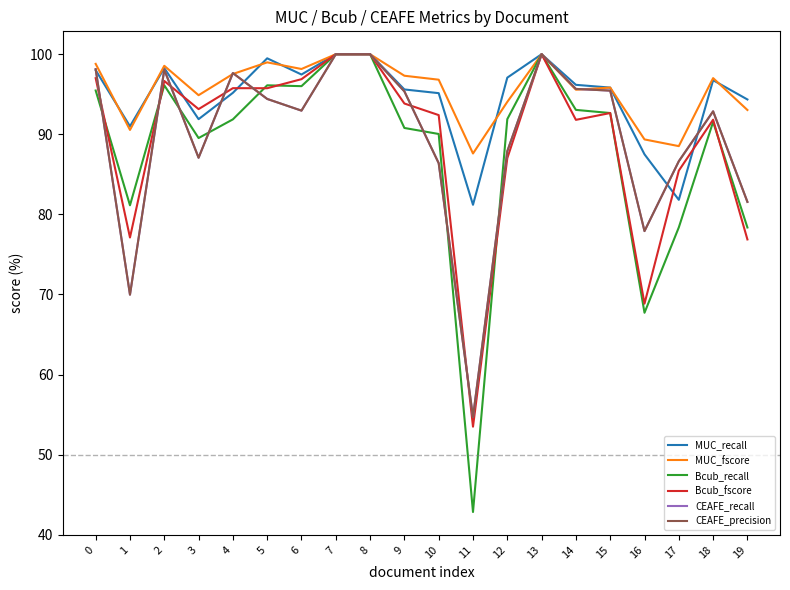

Does the chart display data point markers on the line(s)?

No